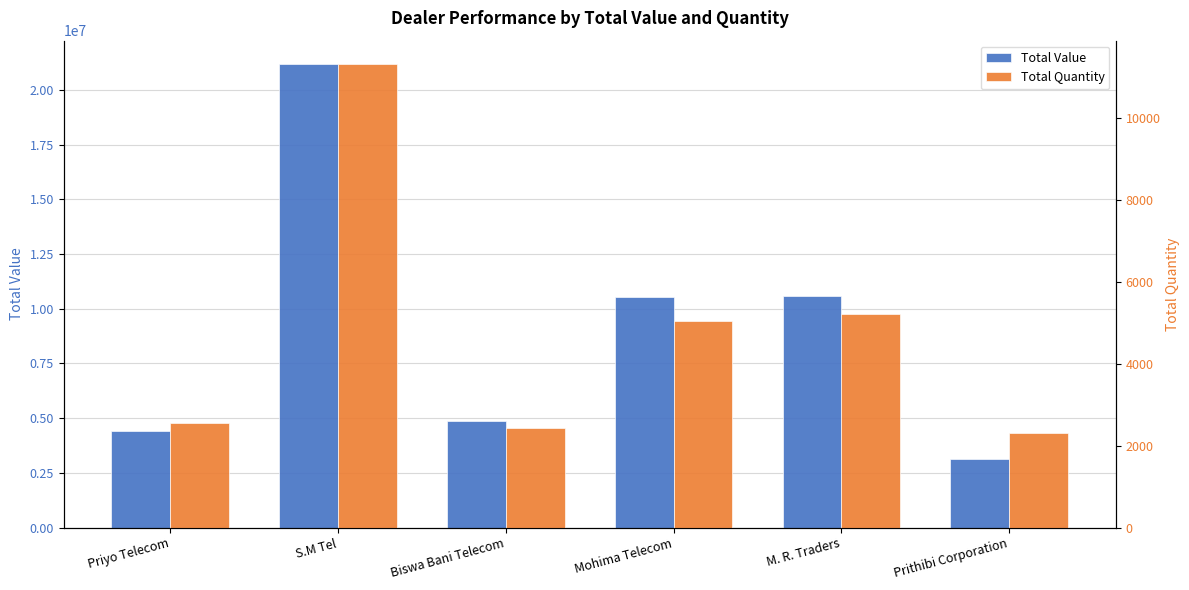

What value does the Total Quantity series have at Biswa Bani Telecom, to the nearest 100?

2400